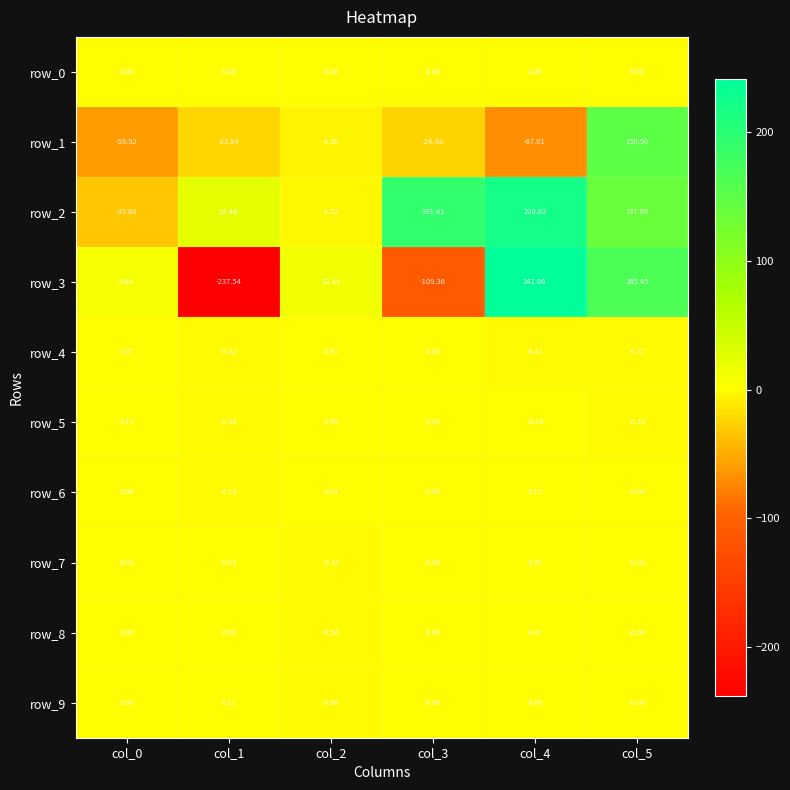

Count the number of data series in this chart.

10